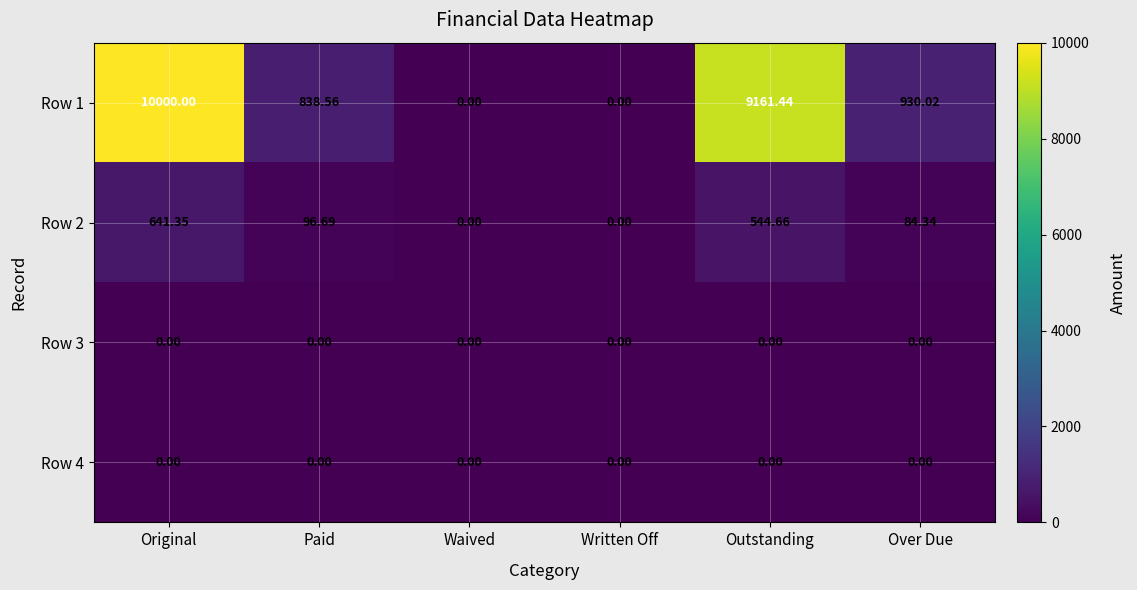

At which category is the sum across all series the highest?

Original